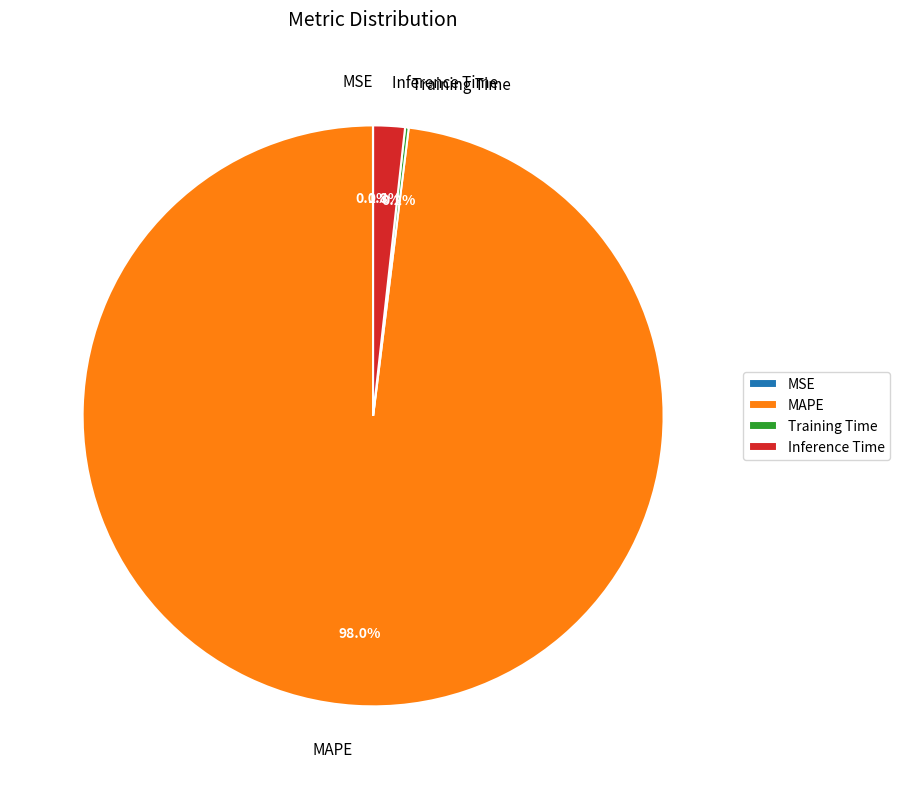

Is it true that MAPE is 84% of the pie?

False